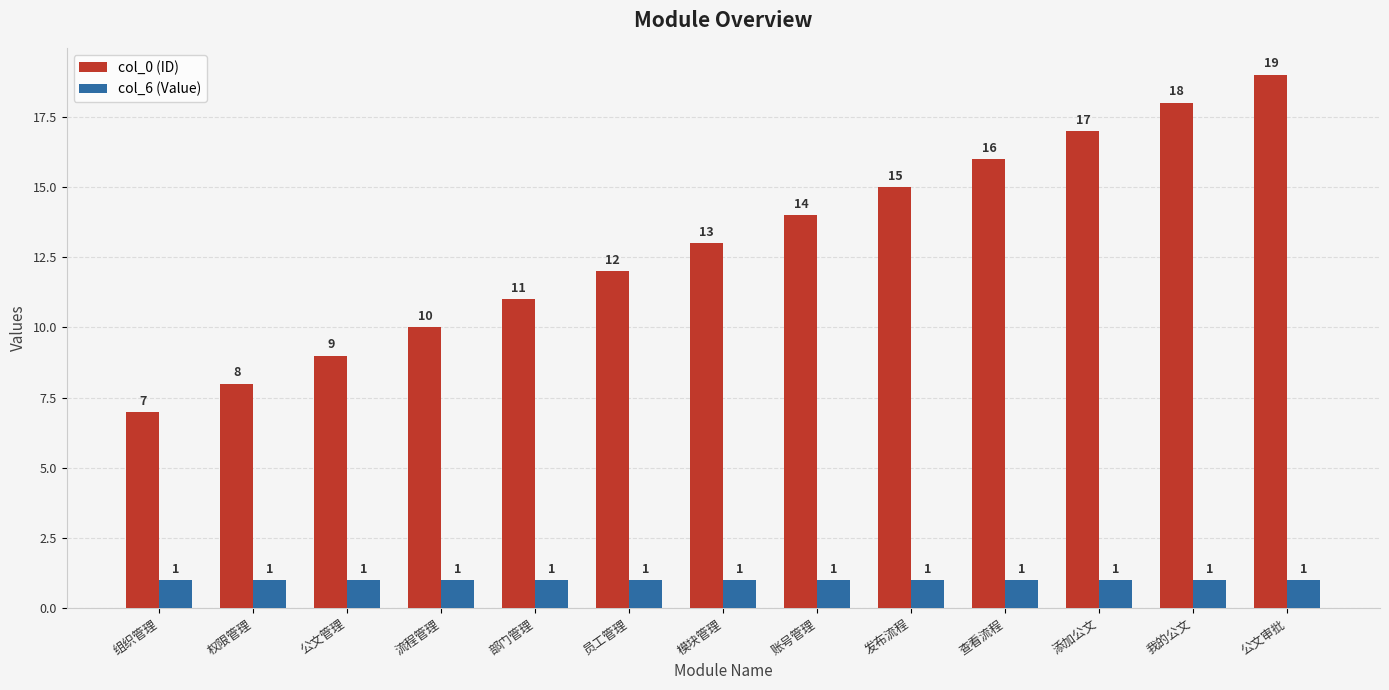

Rank the categories by col_0 (ID) value from lowest to highest.

组织管理, 权限管理, 公文管理, 流程管理, 部门管理, 员工管理, 模块管理, 账号管理, 发布流程, 查看流程, 添加公文, 我的公文, 公文审批